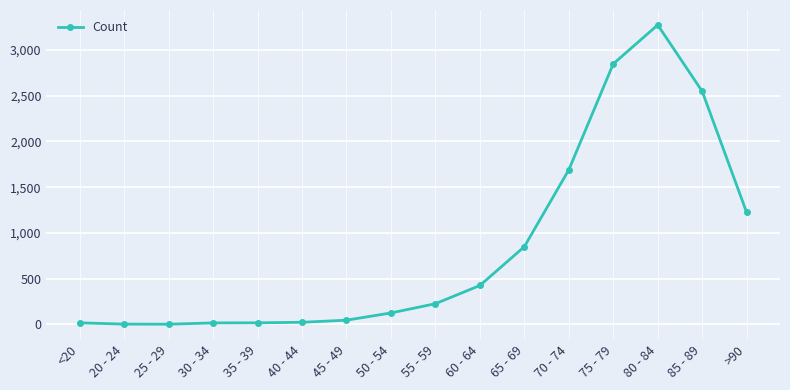

The chart shows a value of 2848 at 75 - 79. True or false?

True